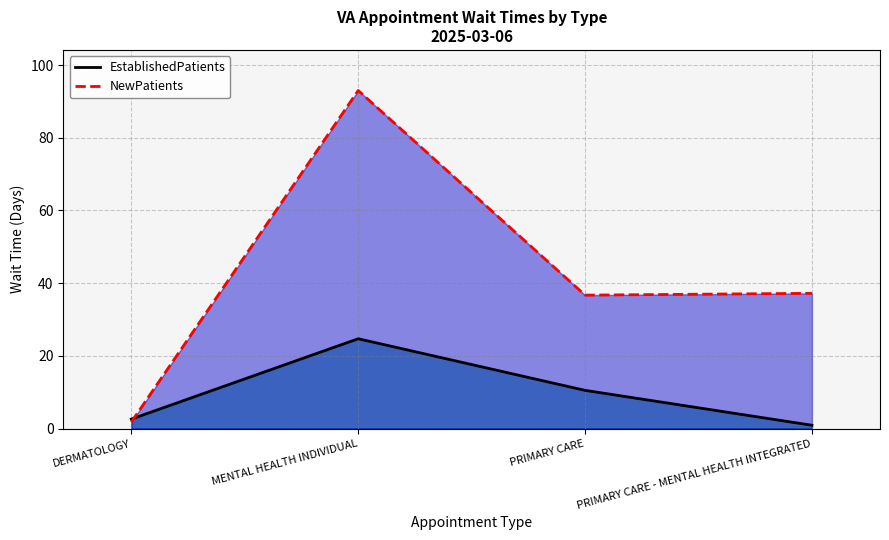

What are all the series names shown in the legend?

EstablishedPatients, NewPatients